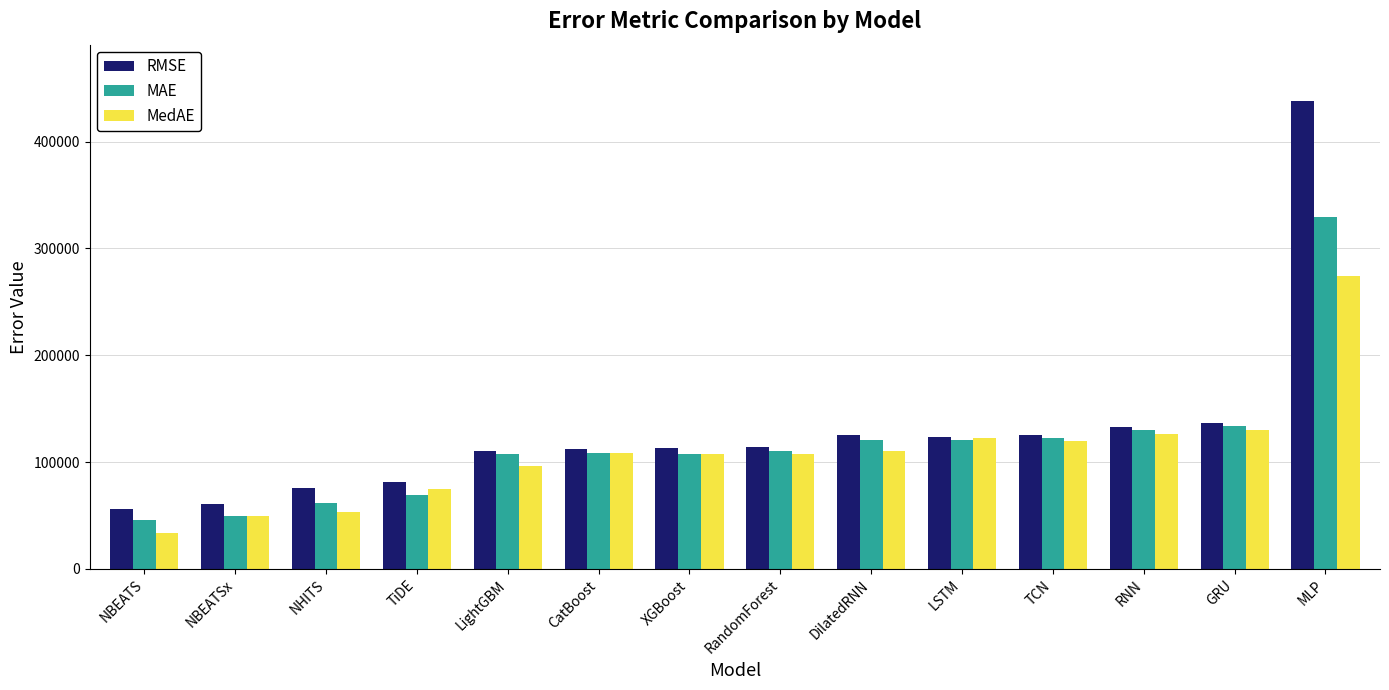

How many data points in MedAE are less than 108234?

7